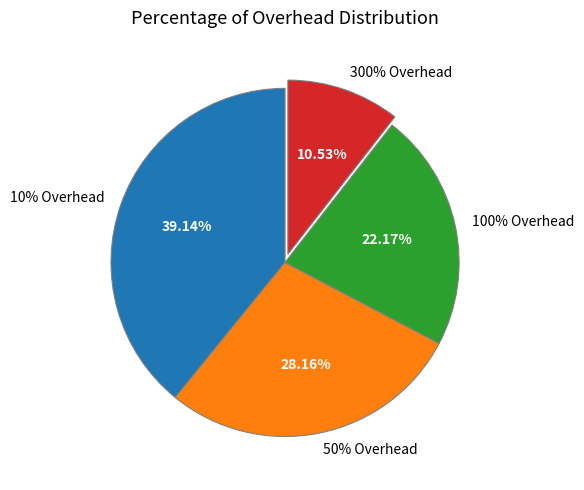

To the nearest percent, what is the combined percentage of 50% Overhead and 100% Overhead?

50%